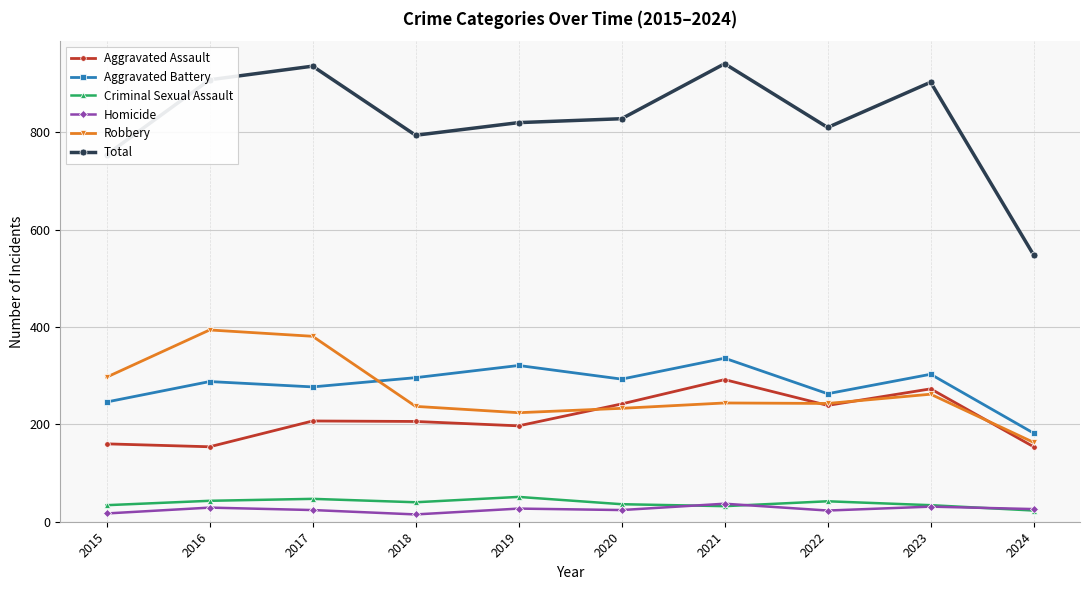

Is the value of Homicide at 2017 greater than the value of Total at 2016?

No